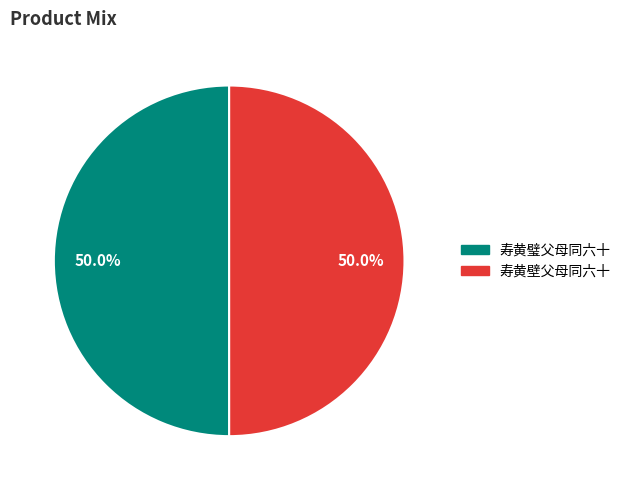

To the nearest percent, what is the average slice percentage?

50%